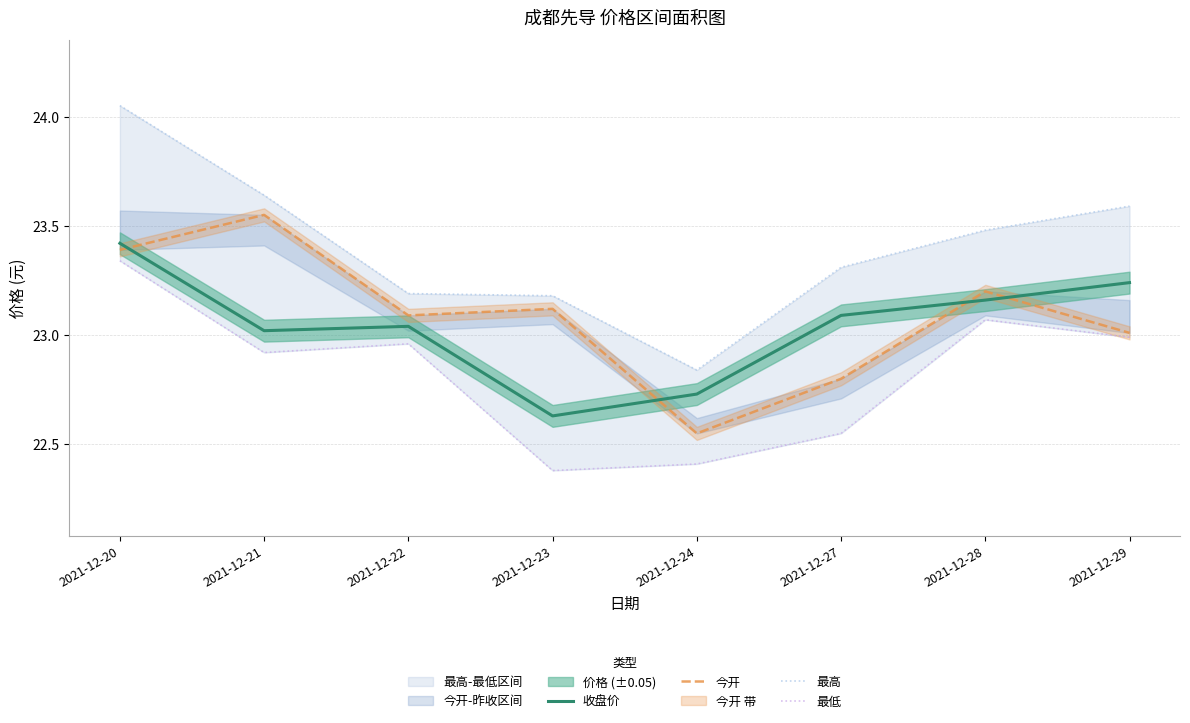

What is the total value across all series at 2021-12-28?

92.9